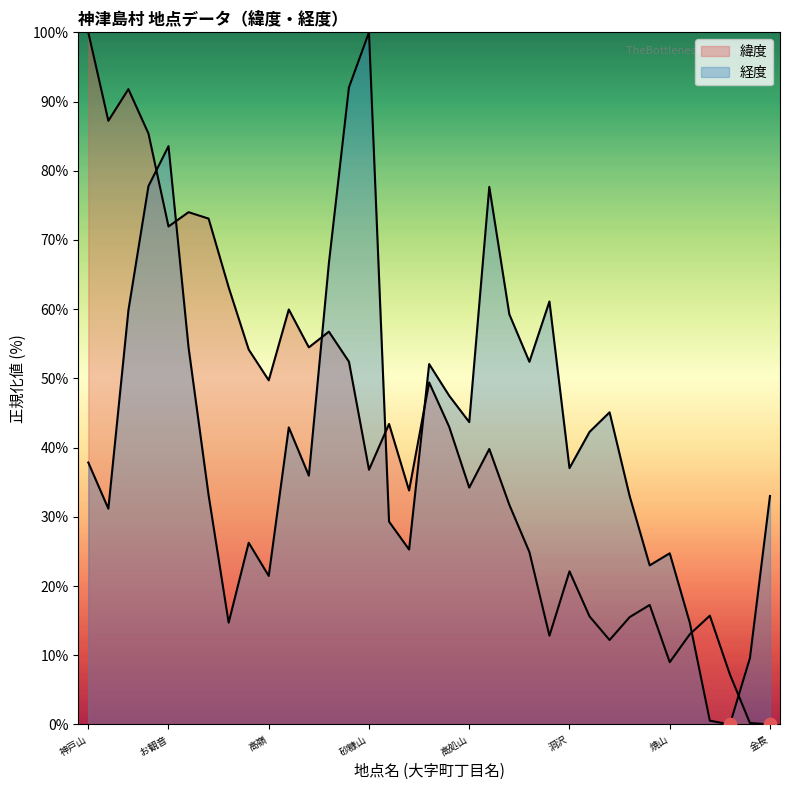

What is the total value across all series at 金長?

33.0